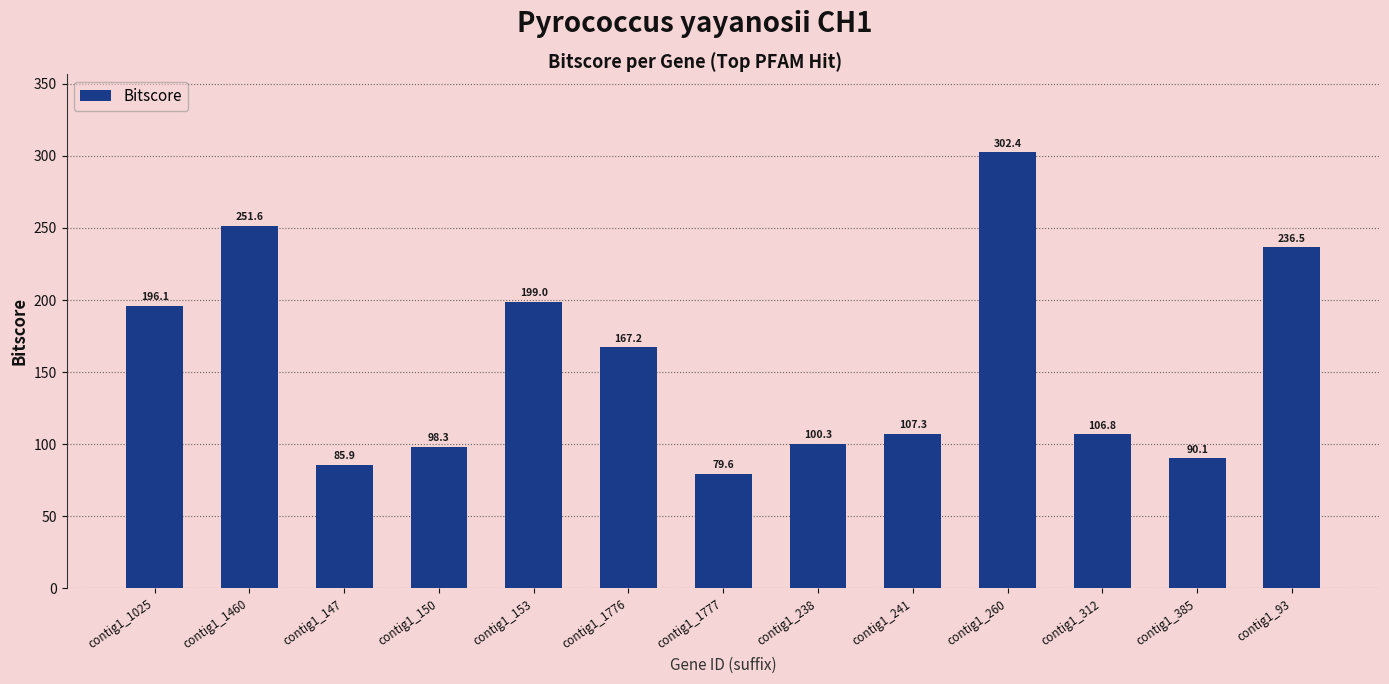

What is the sum of all values?

2021.1